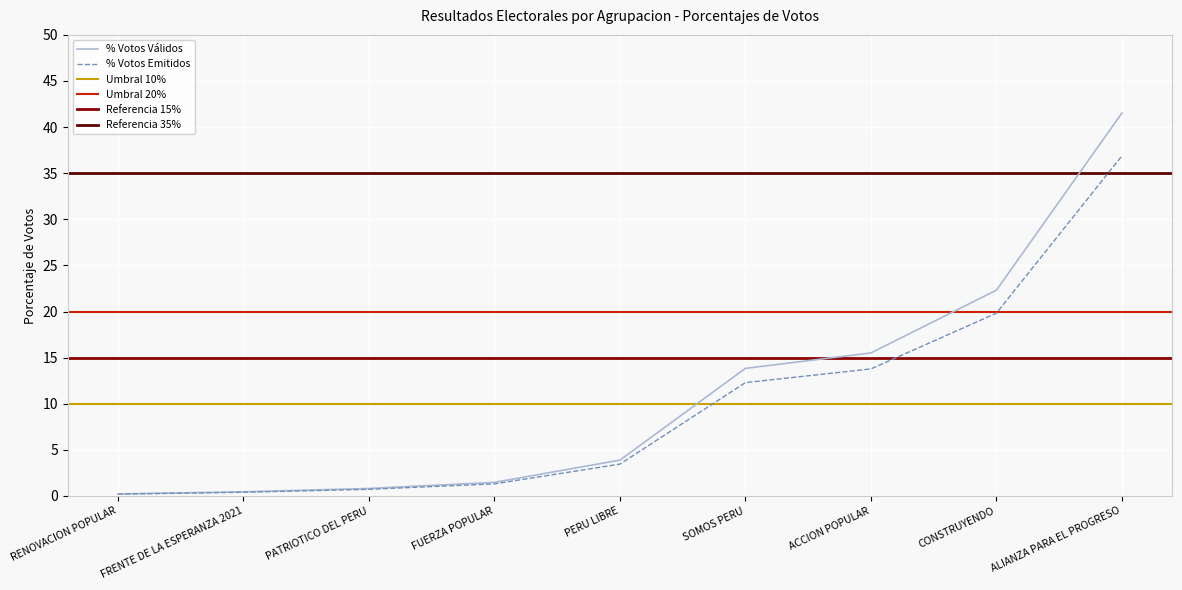

What is the total value across all series at CONSTRUYENDO?

42.1